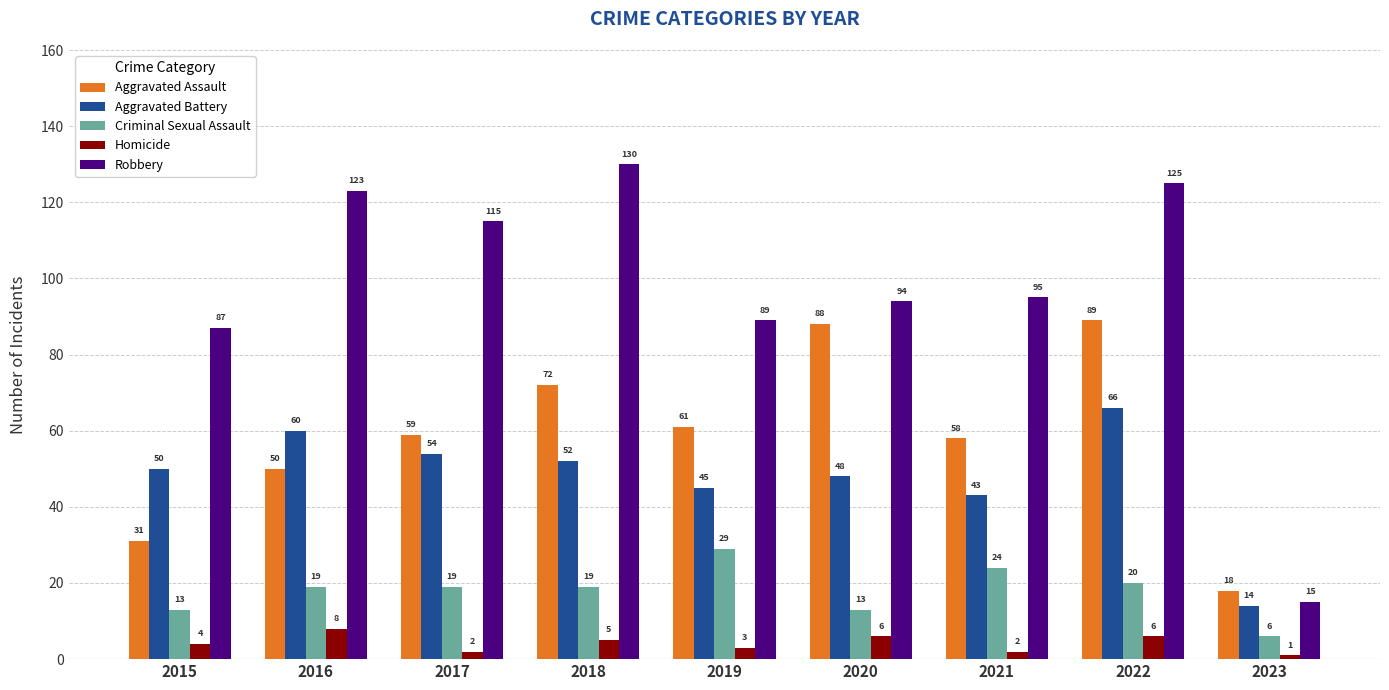

What is the average value of the Aggravated Battery series?

48